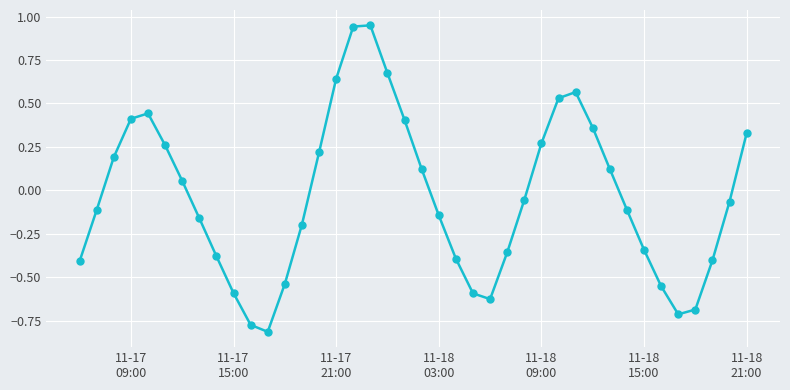

True or false: there are more than 0 points higher than both neighbors.

True